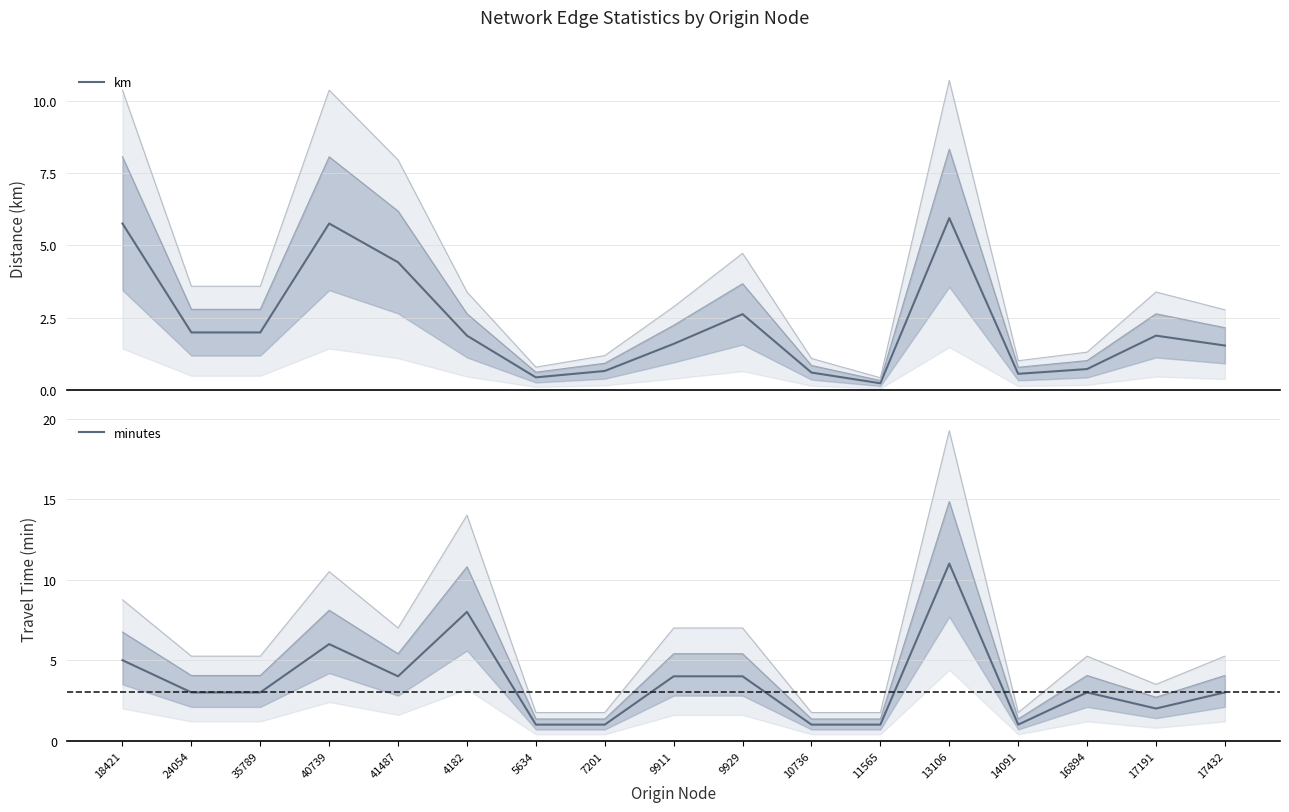

What is the total value across all series at 9911?

5.6